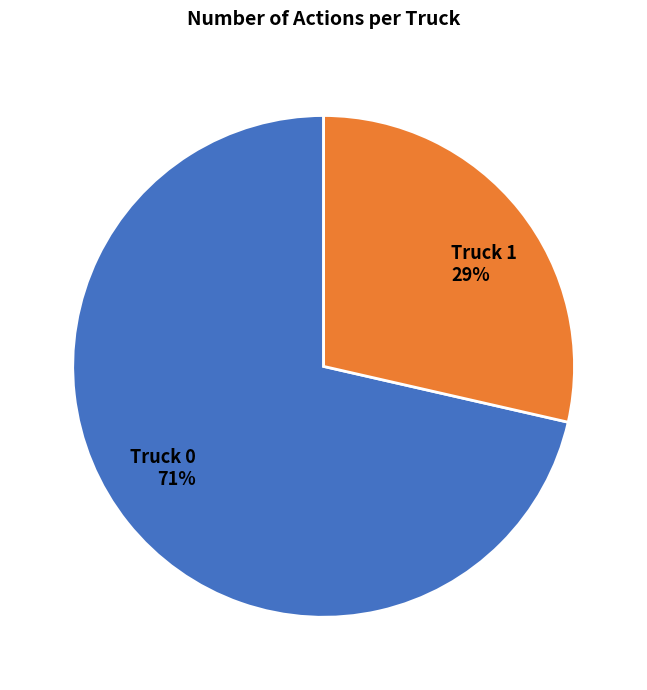

To the nearest percent, what is the combined percentage of Truck 0 and Truck 1?

100%